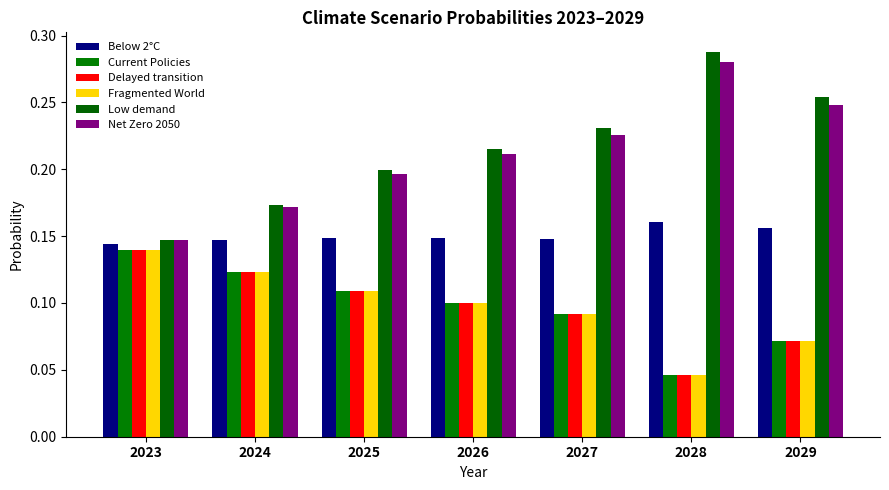

Which has a higher value, 2029 or 2025?

2029